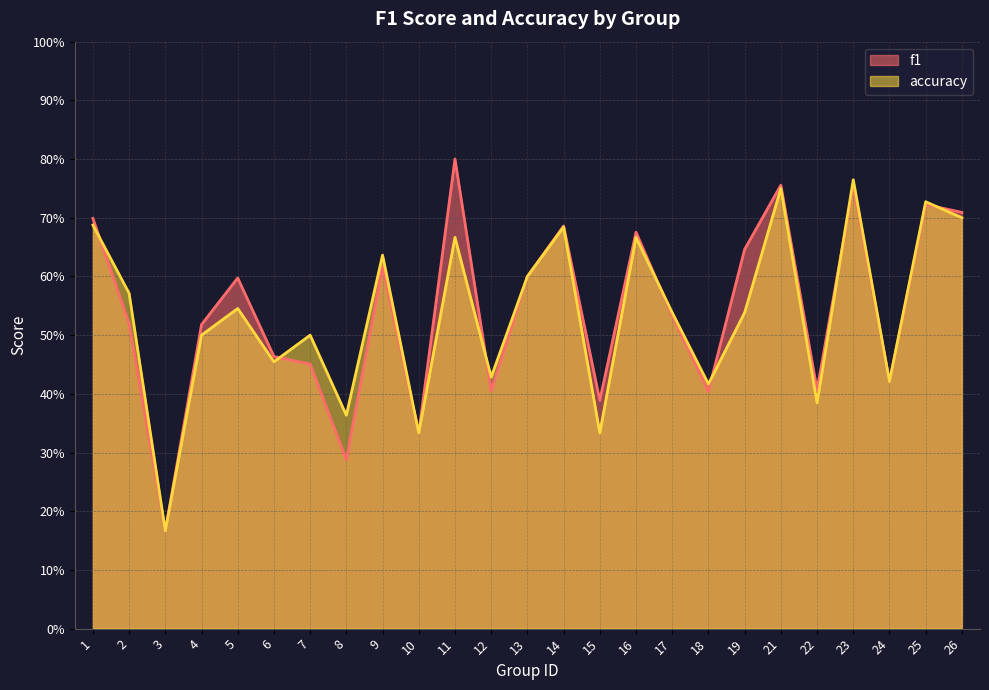

At which label does accuracy reach its peak?

23